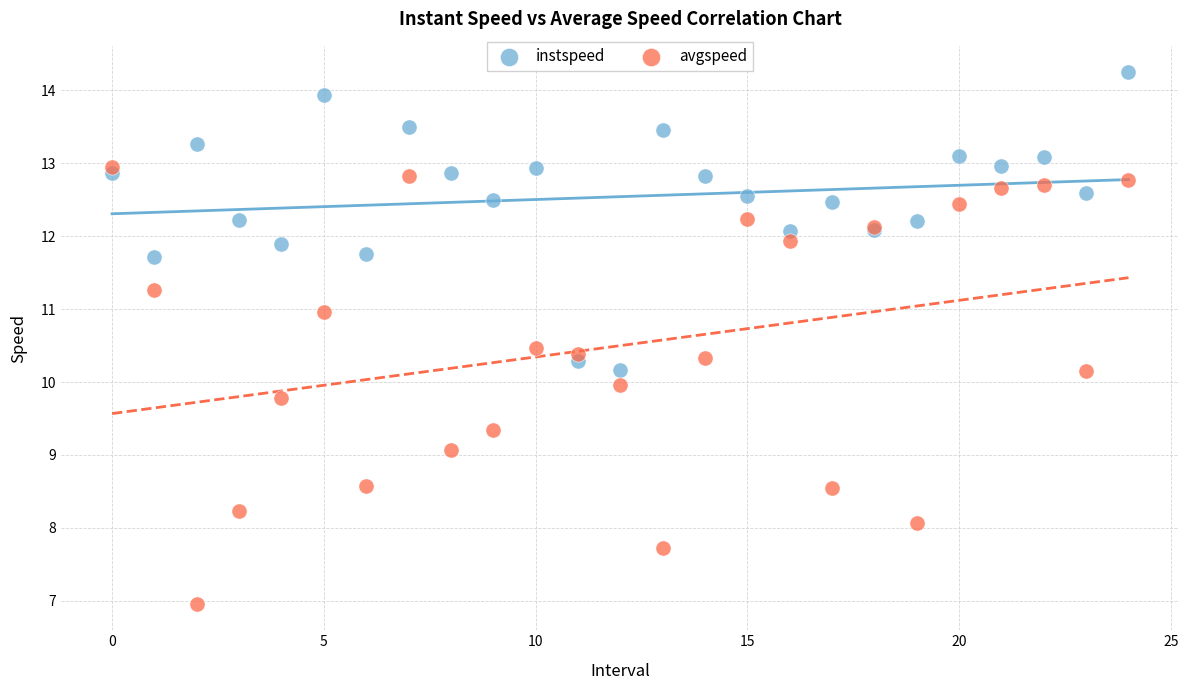

Which series has the largest Y range (max minus min)?

avgspeed